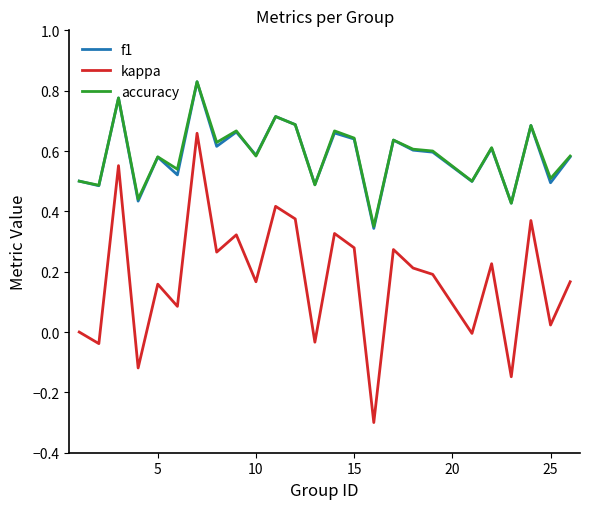

What is the minimum value shown in the chart?

-0.3